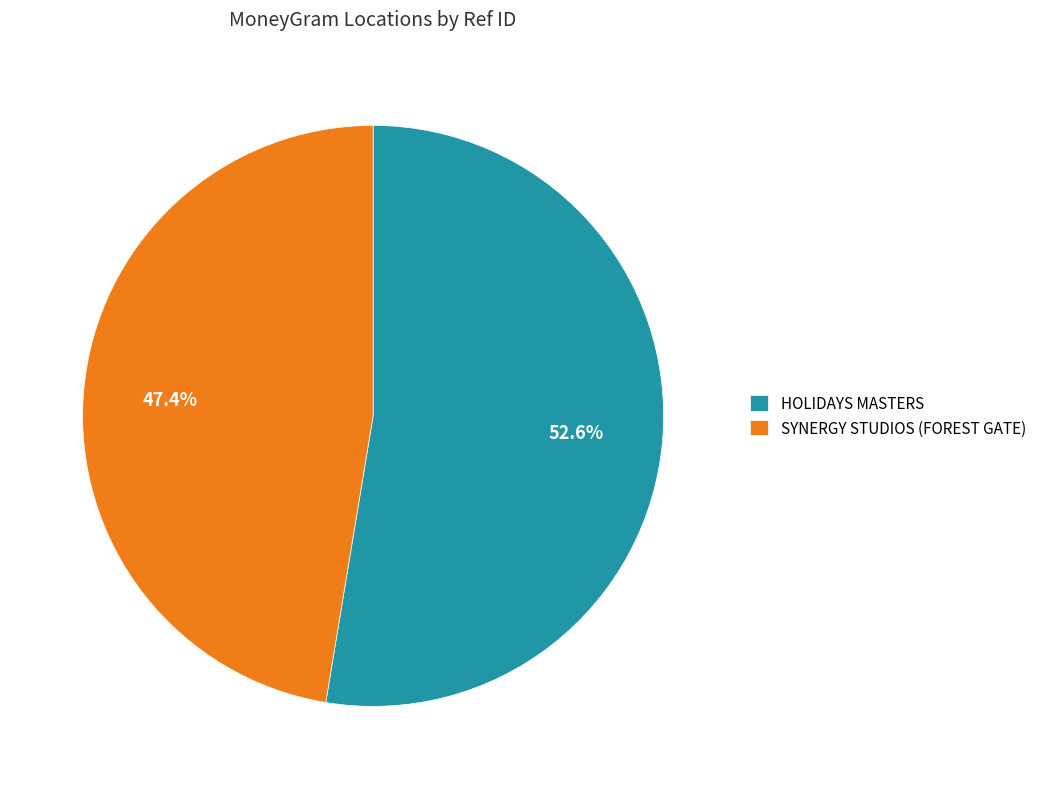

Count the number of slices in the pie.

2